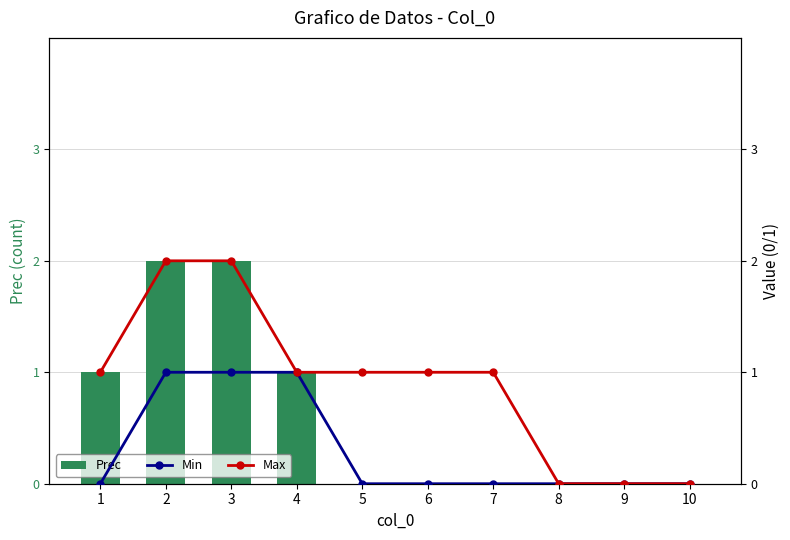

List the series in order of their peak value, highest first.

Prec, Max, Min